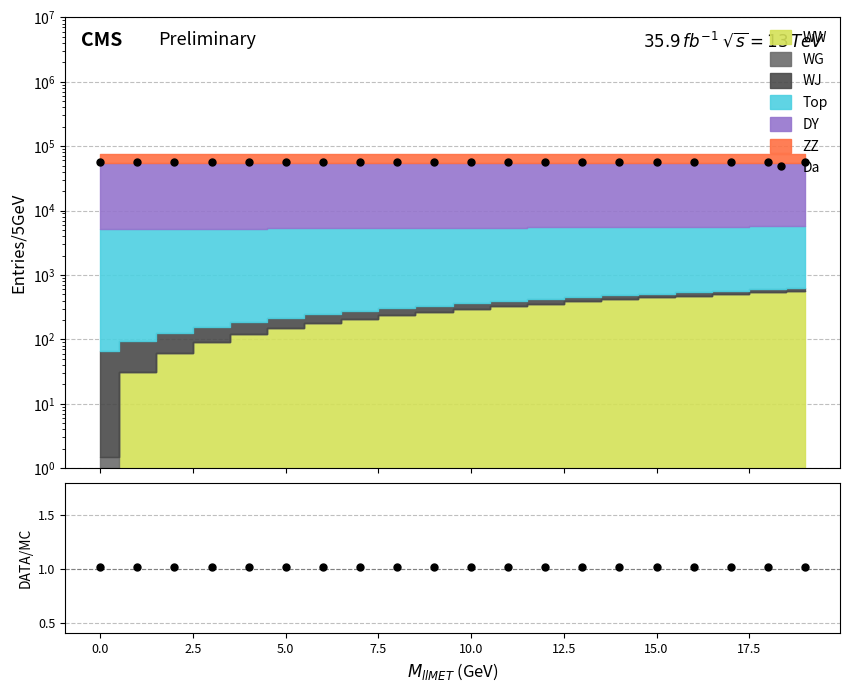

True or false: Da has more than 1 points higher than both neighbors.

False